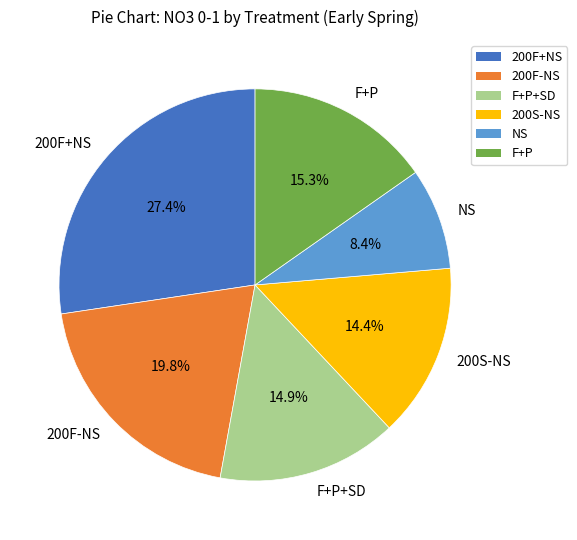

What percentage is the NS slice, to the nearest percent?

8%